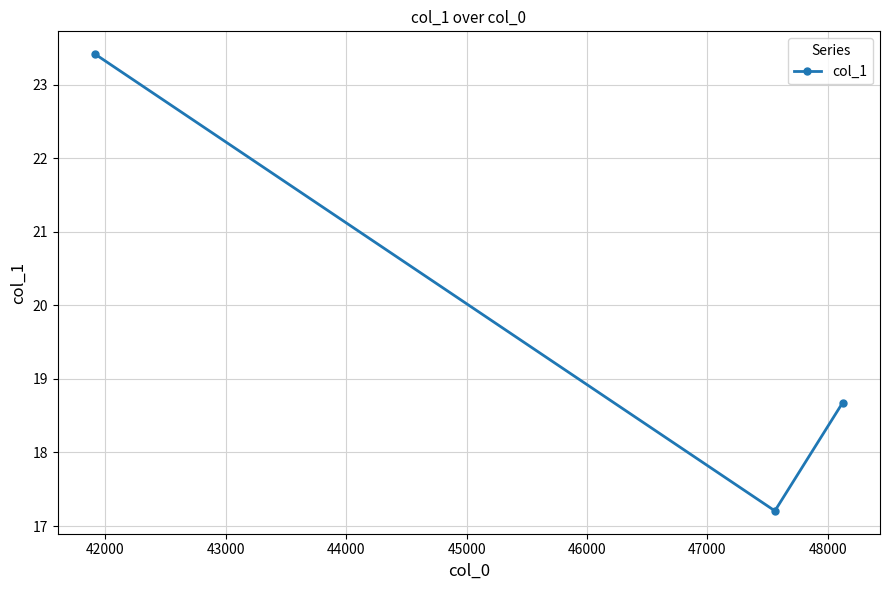

What is the value of the 3rd point from the left?

18.7